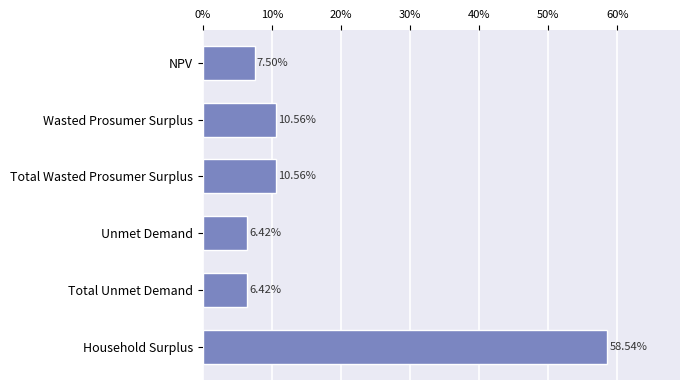

What is the difference between the maximum and minimum values?

52.1